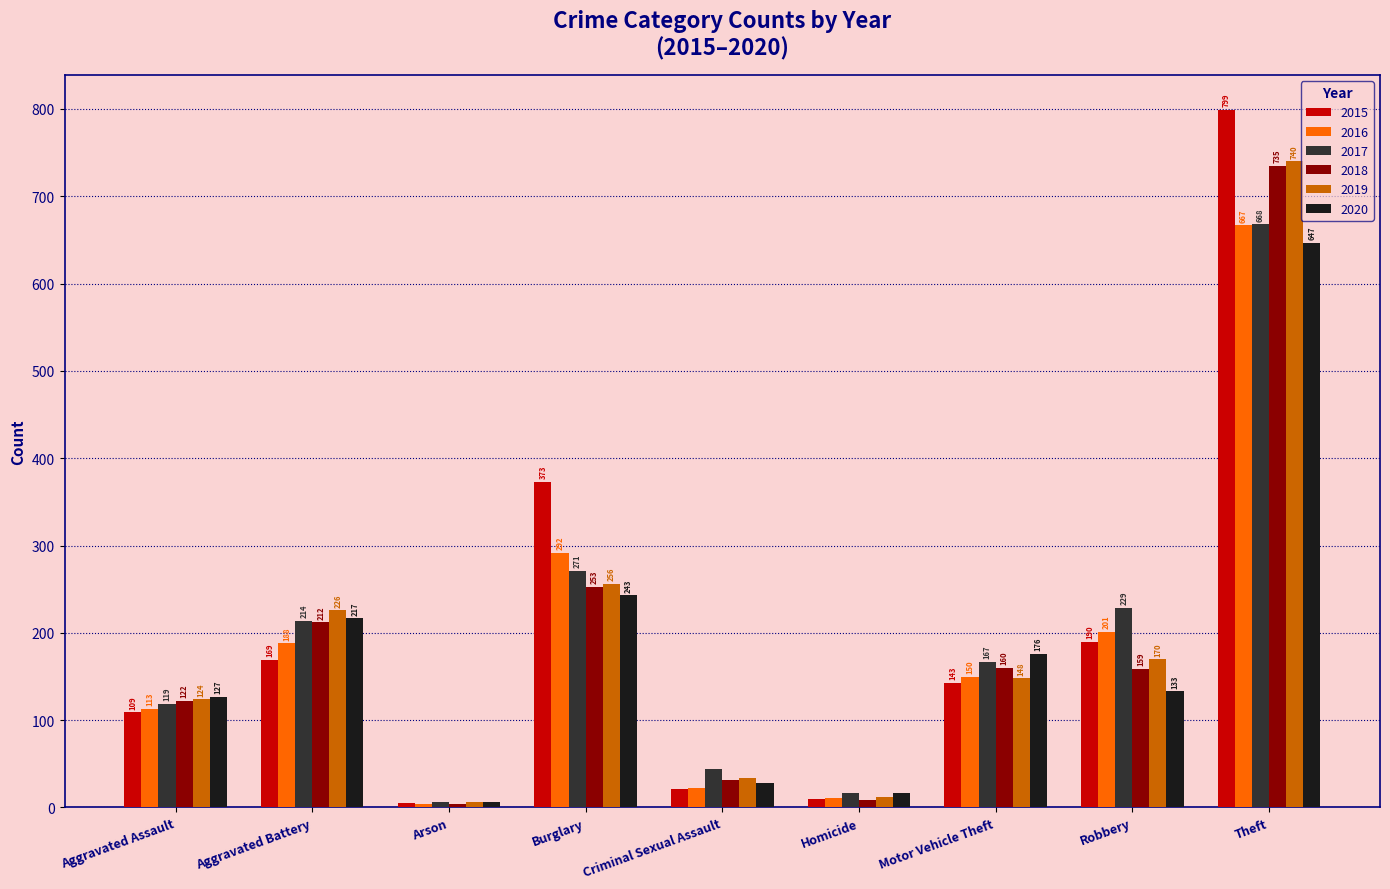

What is the lowest value of the 2018 series?

4